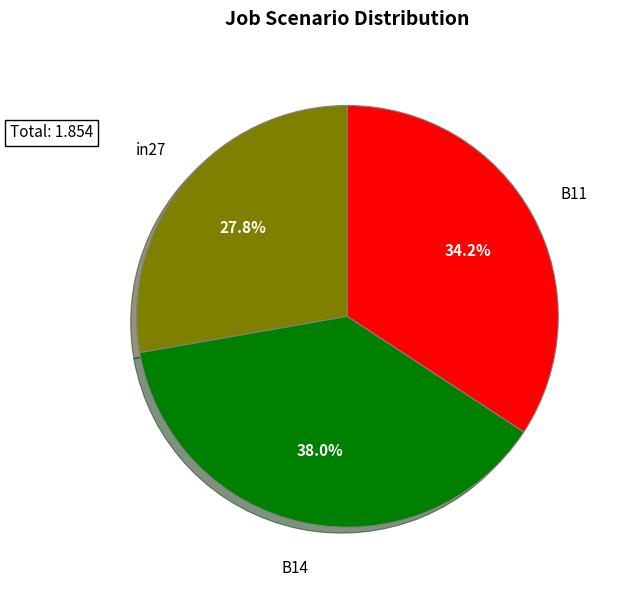

Which slice is the largest?

B14